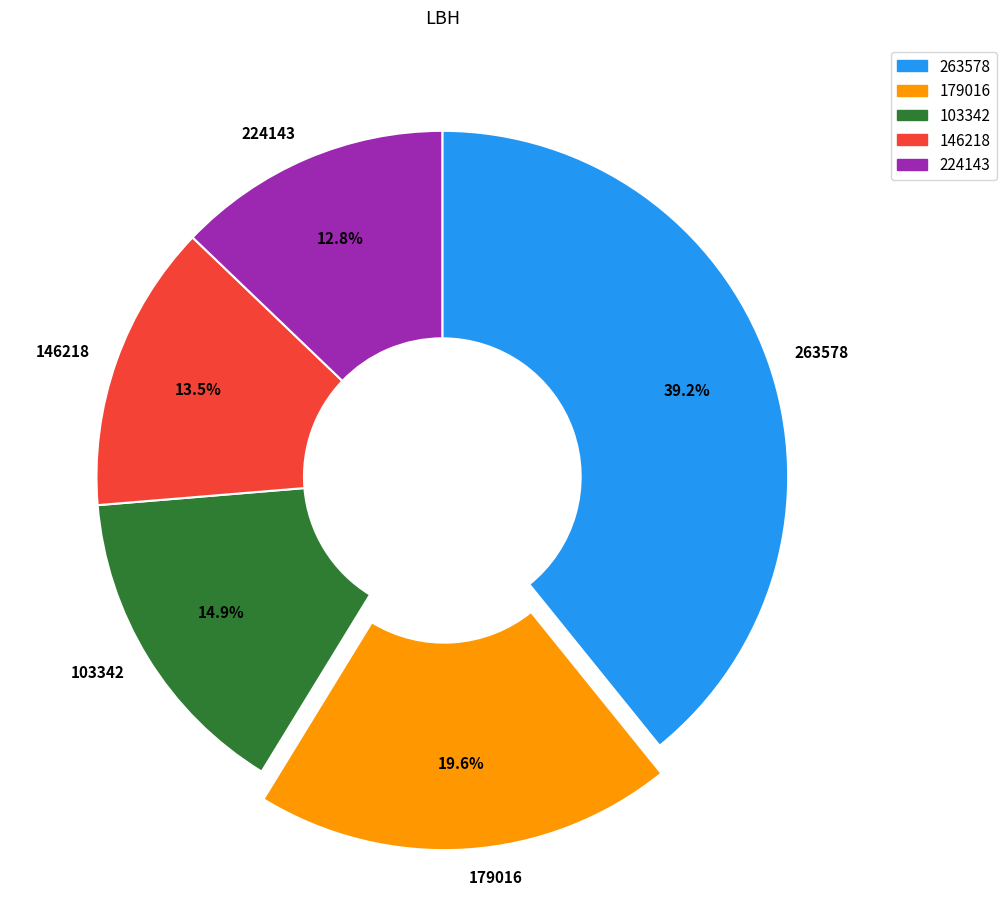

How much of the chart is everything except 263578?

60.8%